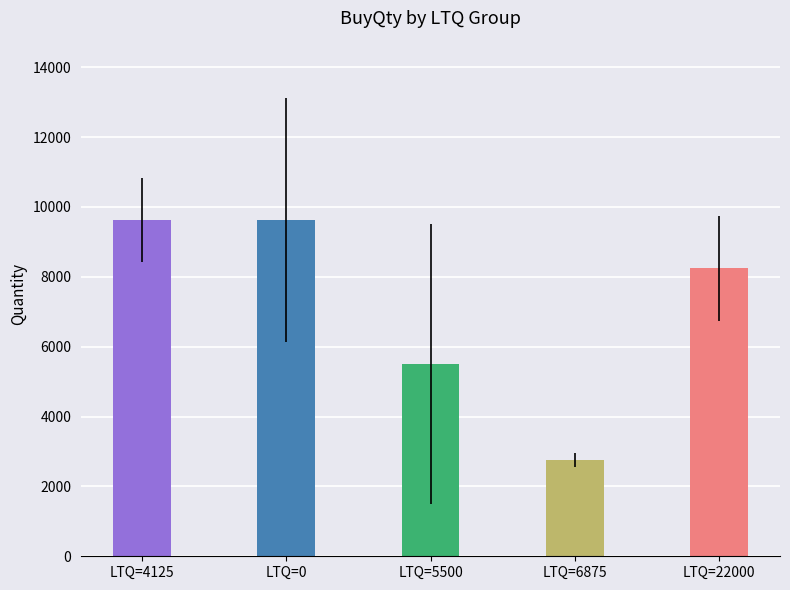

What is the difference between the maximum and second lowest values?

4125